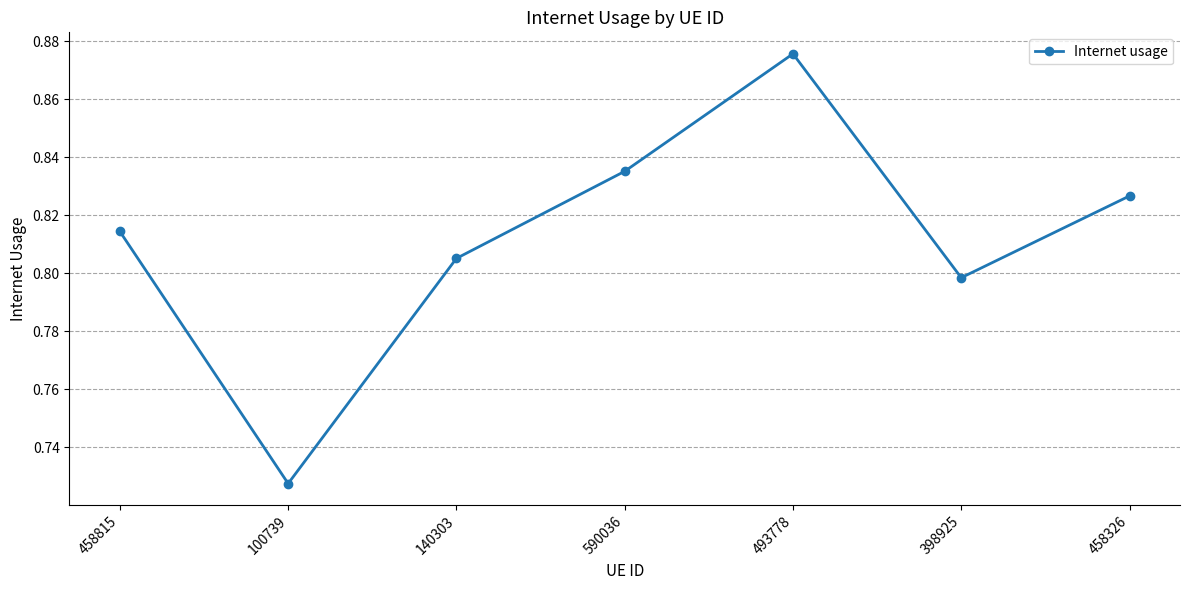

What is the change in value from 493778 to 398925?

-0.1